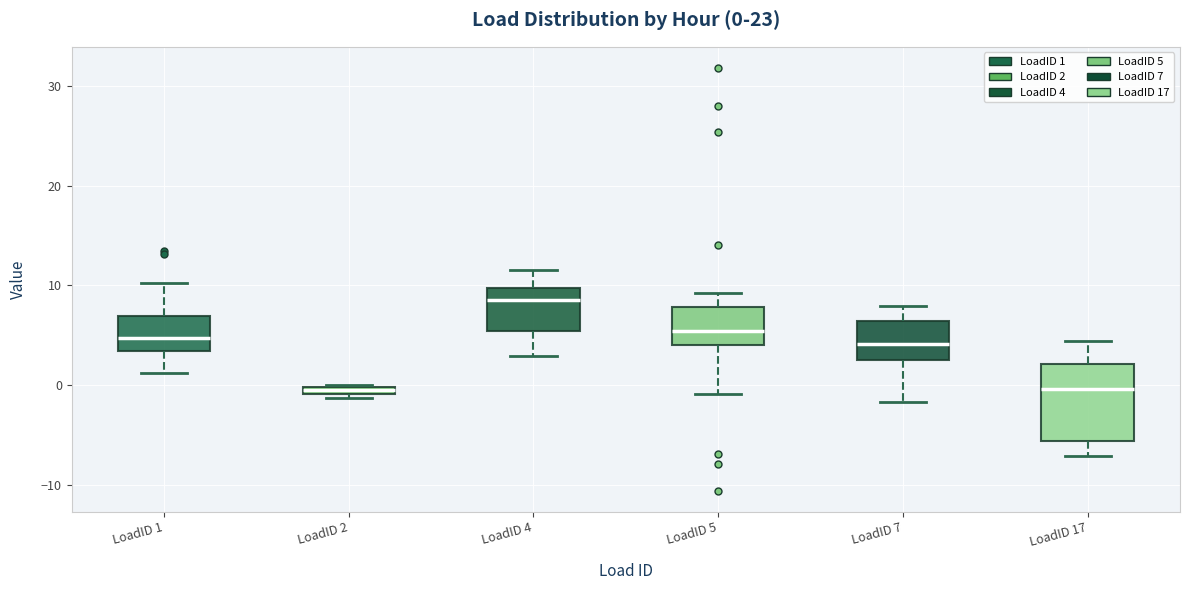

Which box is the tallest, from its lower edge to its upper edge?

LoadID 17